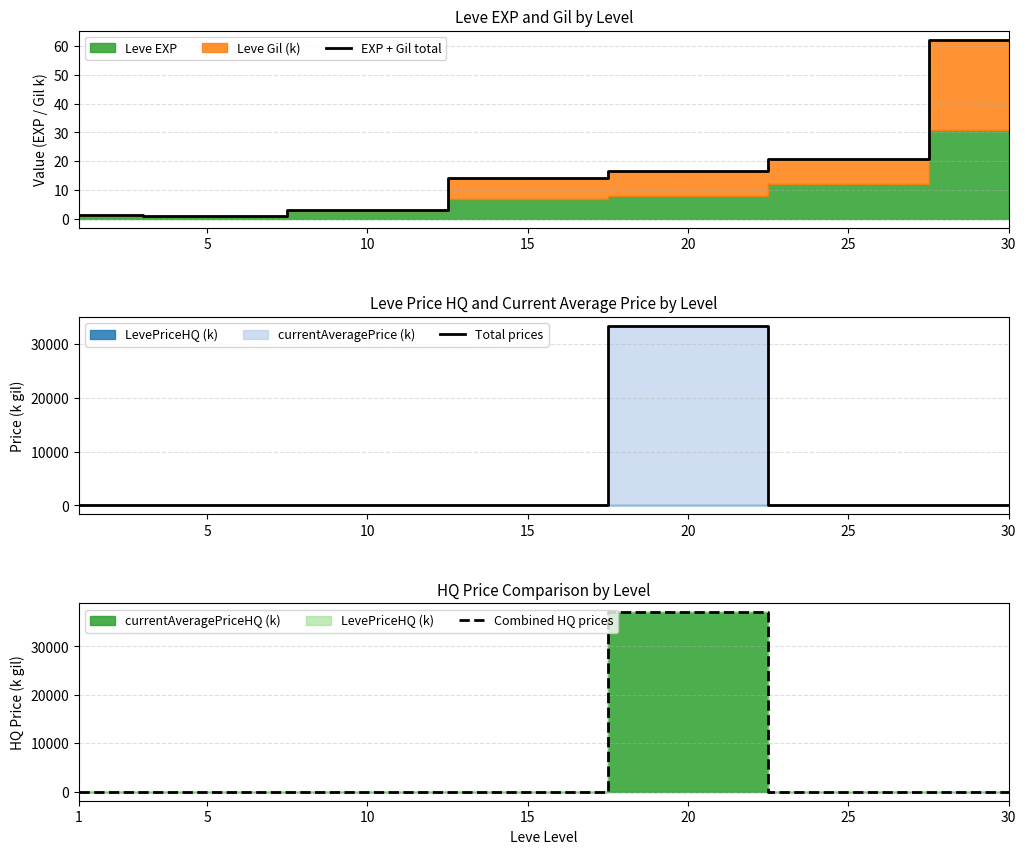

True or false: Total prices has more than 0 interior local peaks.

True